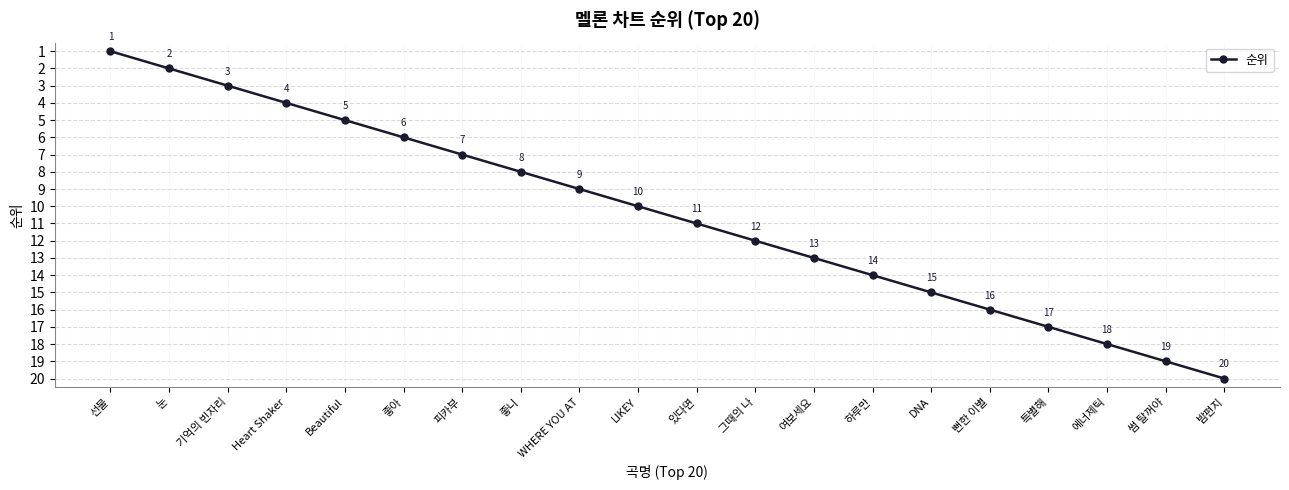

Is it true that the value at 선물 is 1?

True